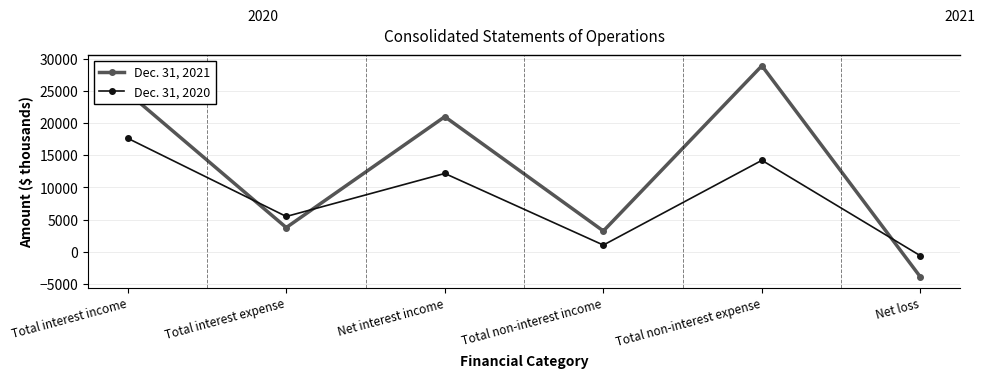

What is the value of the Dec. 31, 2021 point at the 6th from the left?

-3949